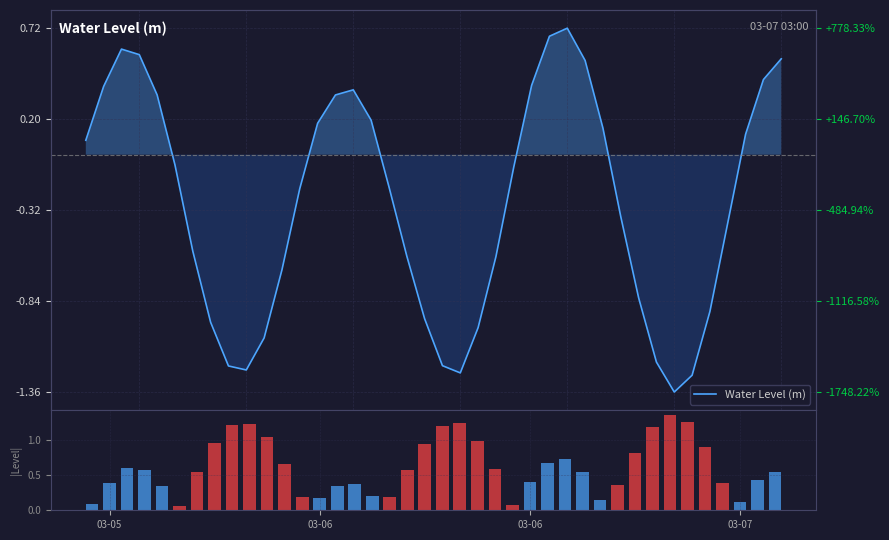

What is the value of the |Water Level| bar at the 27th from the left?

0.7